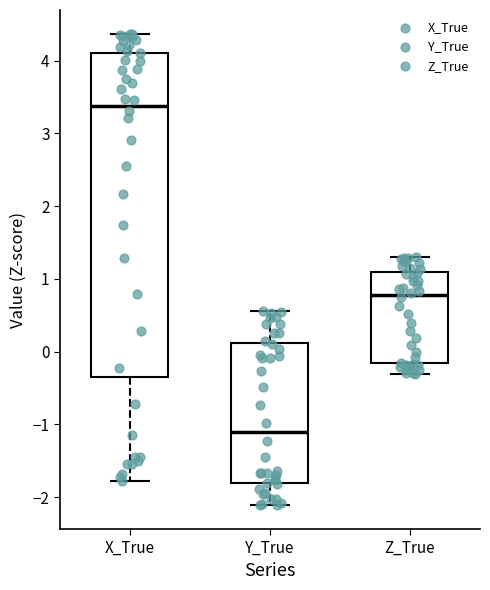

Reading left to right, transcribe this box plot: for each box, give where its median line is, the range the box spans, and where its two whiskers end, as read against the y-axis. The values are not printed on the chart, so give them approximately, as read against the axis.

X_True: median 3.4, box -0.3 to 4.1, whiskers -1.8 to 4.4
Y_True: median -1.1, box -1.8 to 0.1, whiskers -2.1 to 0.6
Z_True: median 0.8, box -0.2 to 1.1, whiskers -0.3 to 1.3